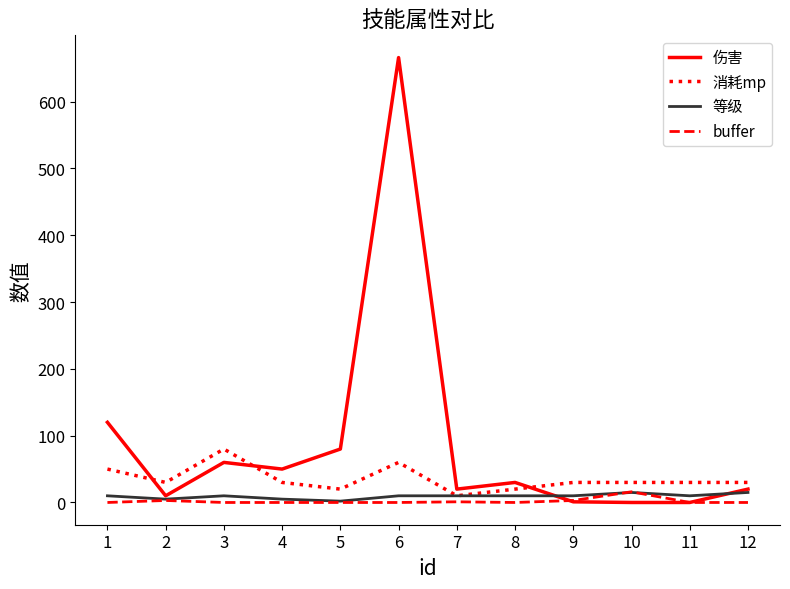

Is it true that 等级 equals 5 at 4?

True